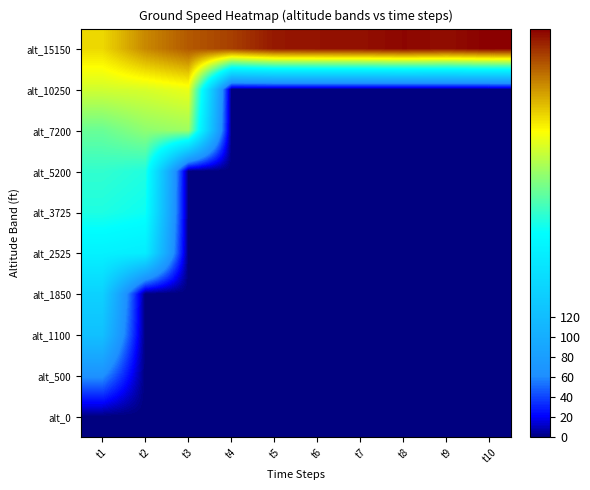

Count the number of categories in the chart.

10